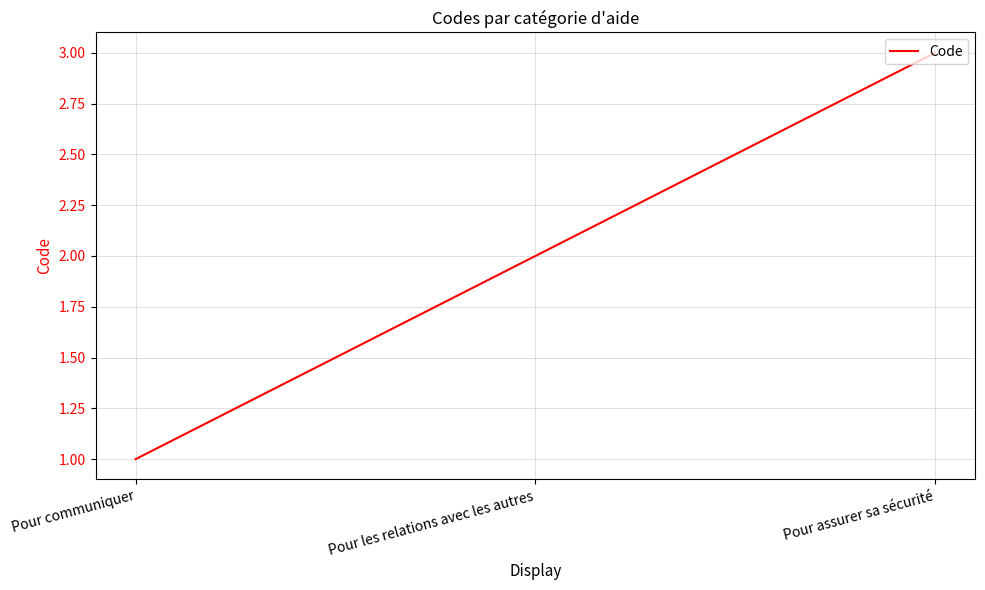

The value at Pour communiquer is 1. True or false?

True